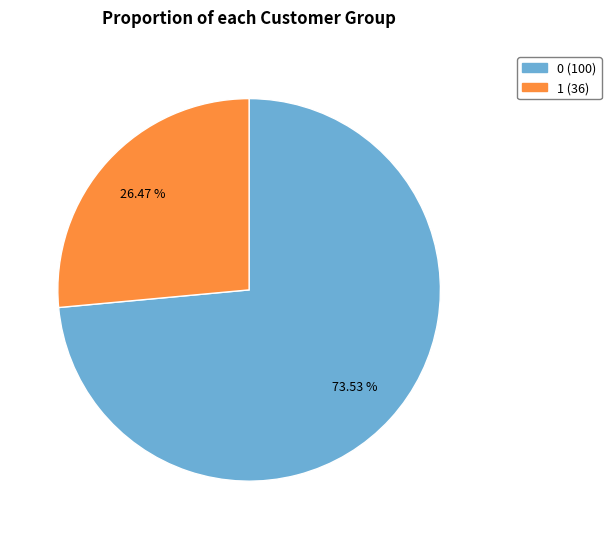

To the nearest percent, what percentage of the pie is 0?

74%